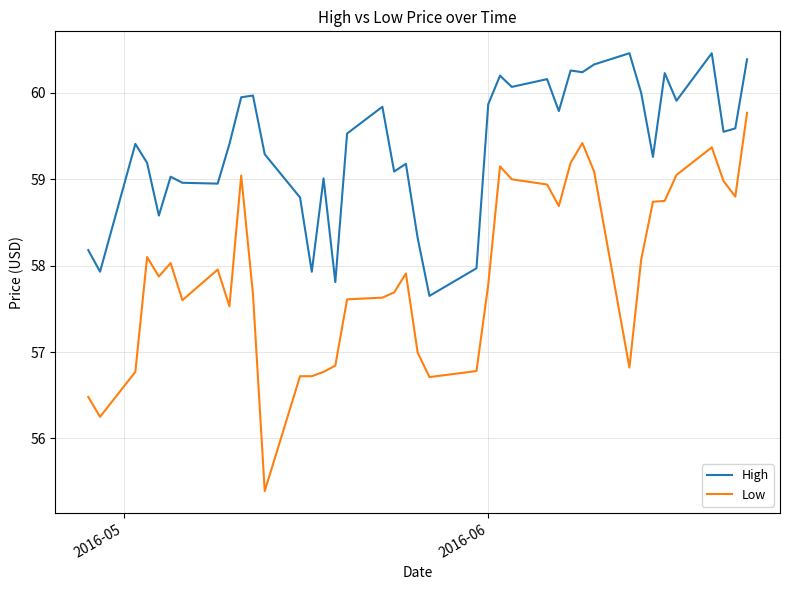

Rank the series by their maximum value, from highest to lowest.

High, Low